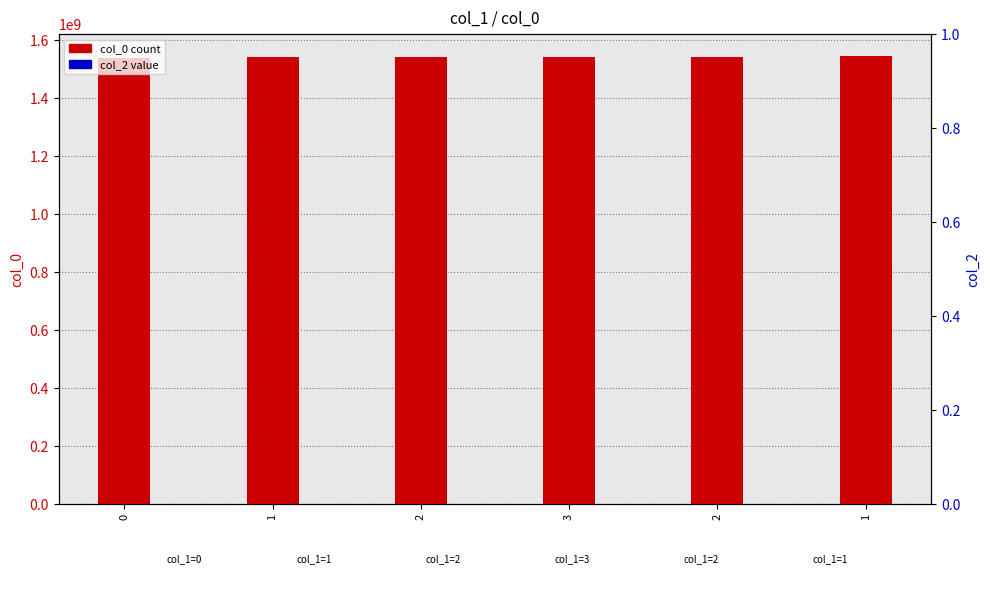

What is the greatest value displayed?

1544033821